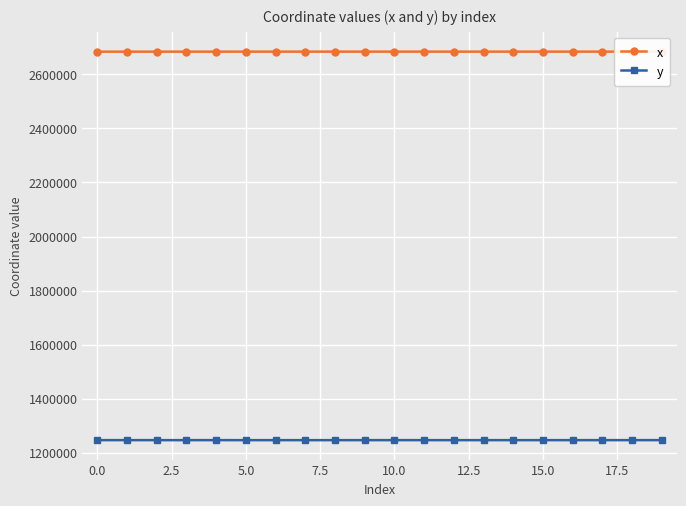

How many categories are shown in the chart?

20